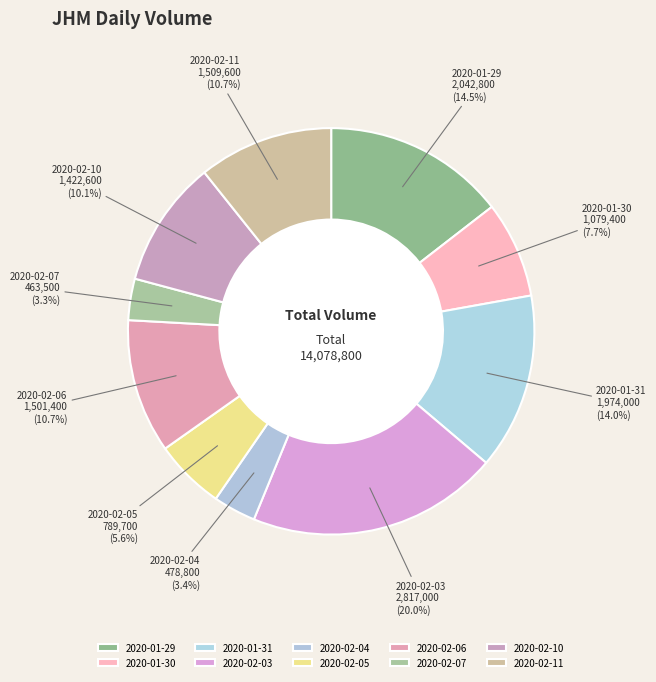

How many slices are in this pie chart?

10